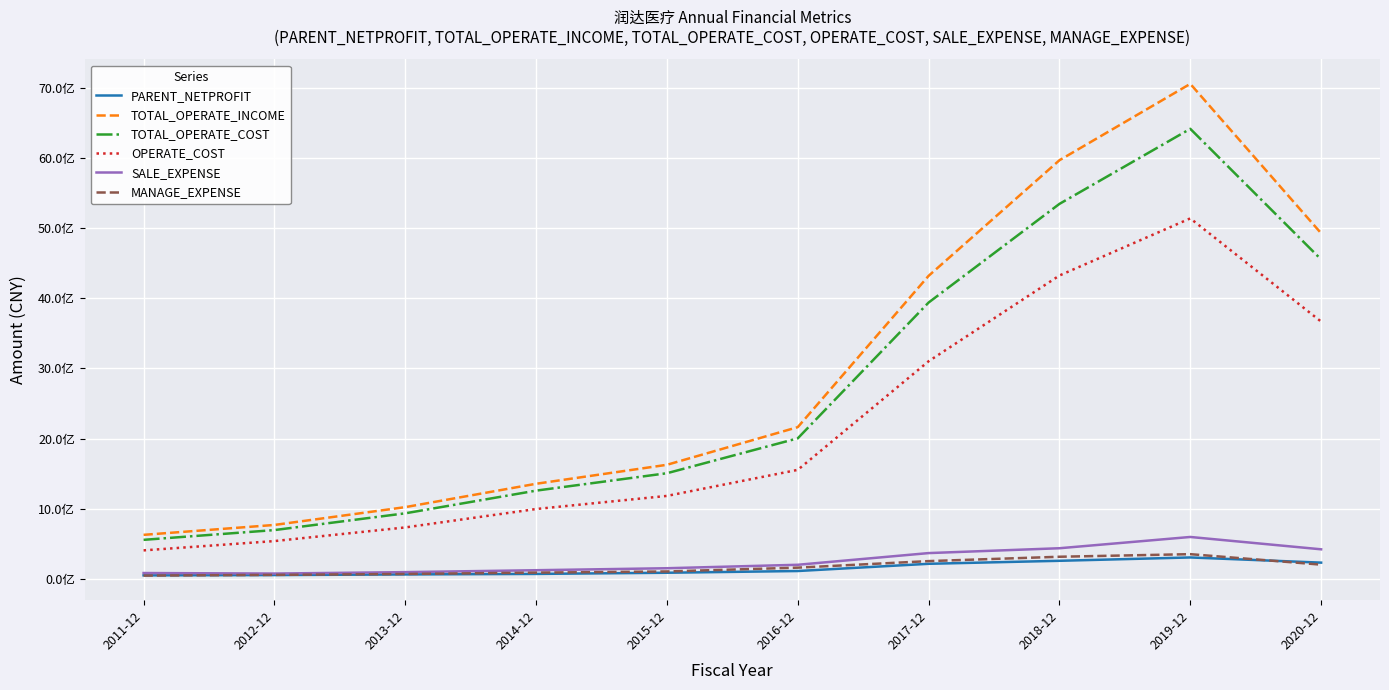

True or false: MANAGE_EXPENSE and TOTAL_OPERATE_INCOME intersect in this chart.

False